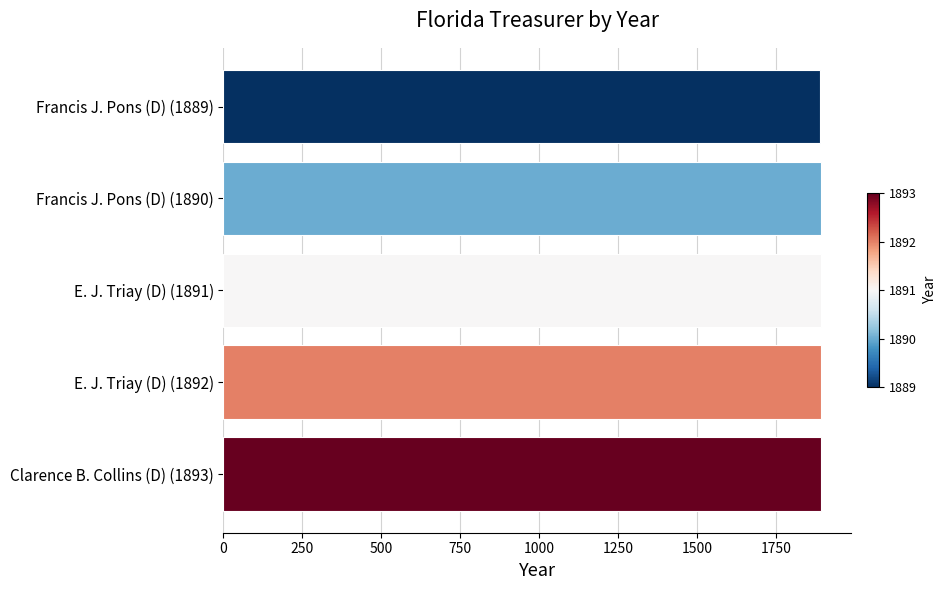

What is the minimum value shown in the chart?

1889